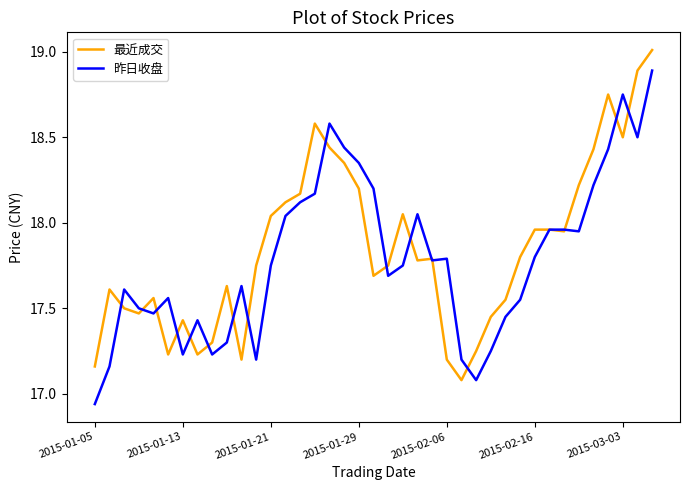

What is the maximum value shown in the chart?

19.0